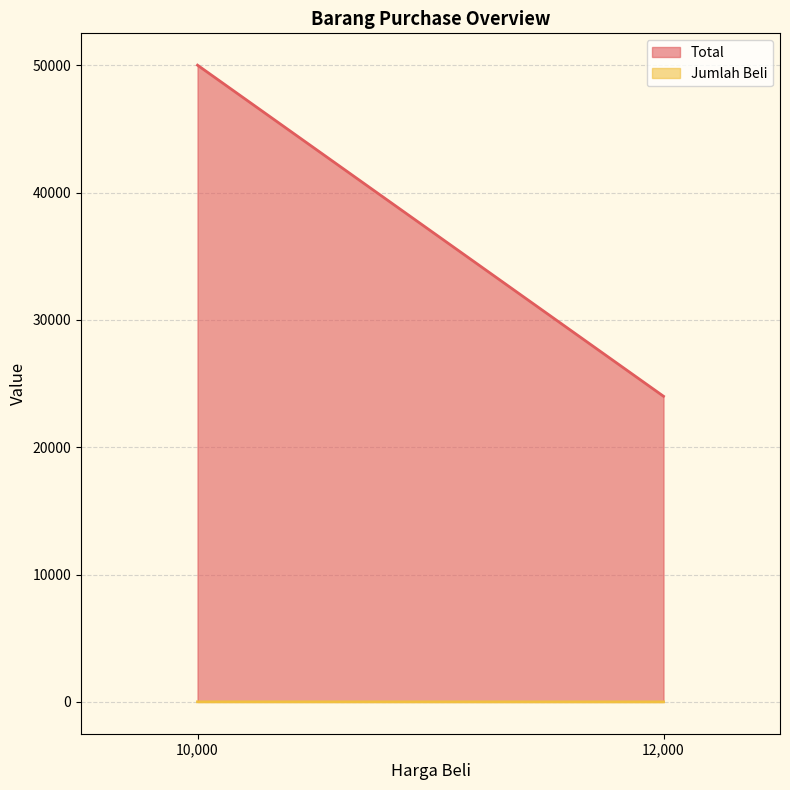

What is the minimum value shown in the chart?

2